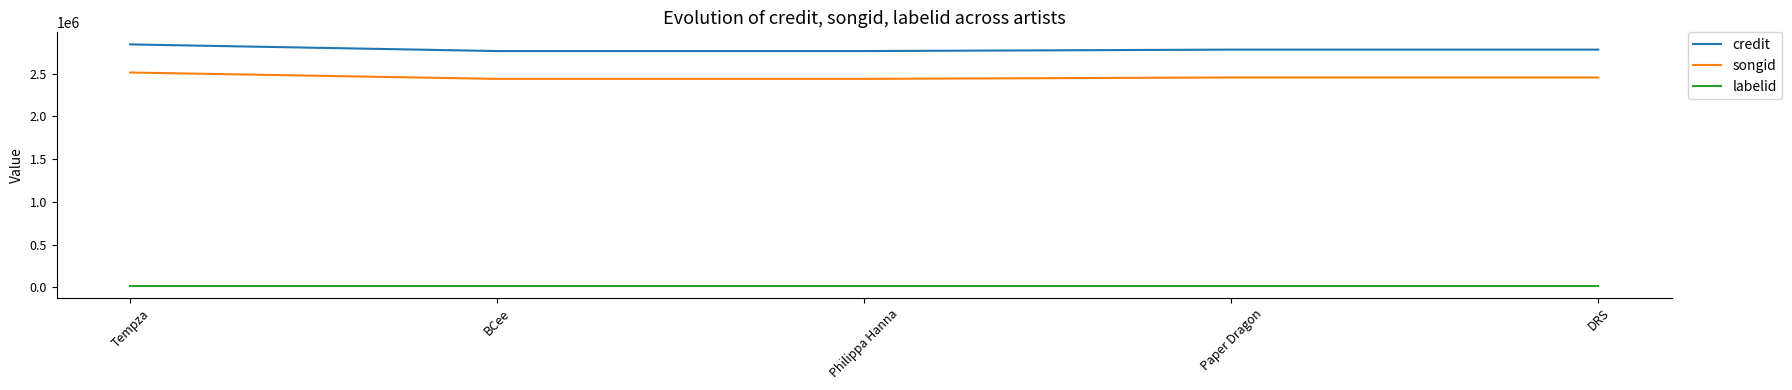

How many series are shown in this chart?

3